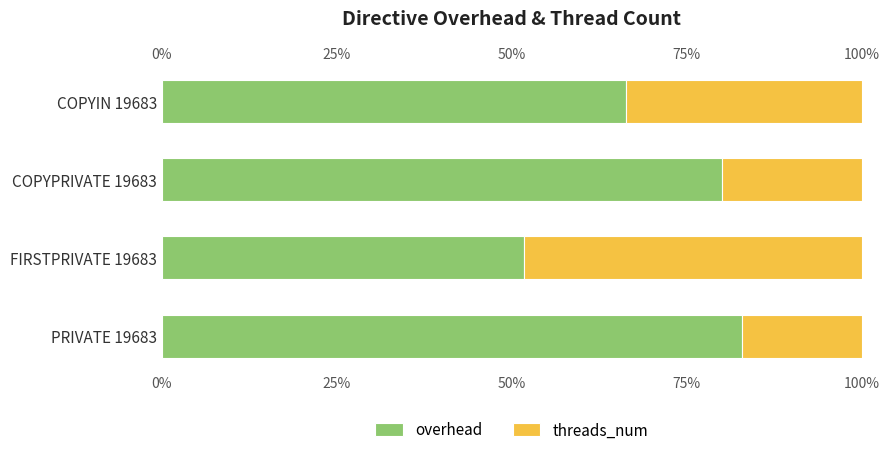

The value of threads_num at FIRSTPRIVATE 19683 is 70.7. True or false?

False